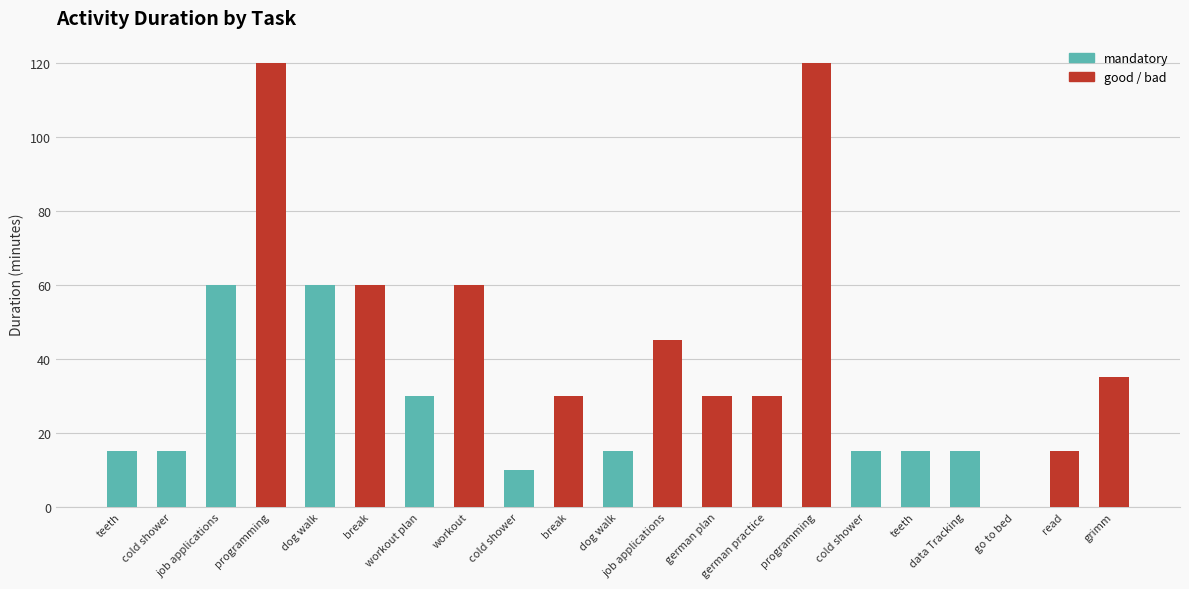

What is the sum of all values?

795